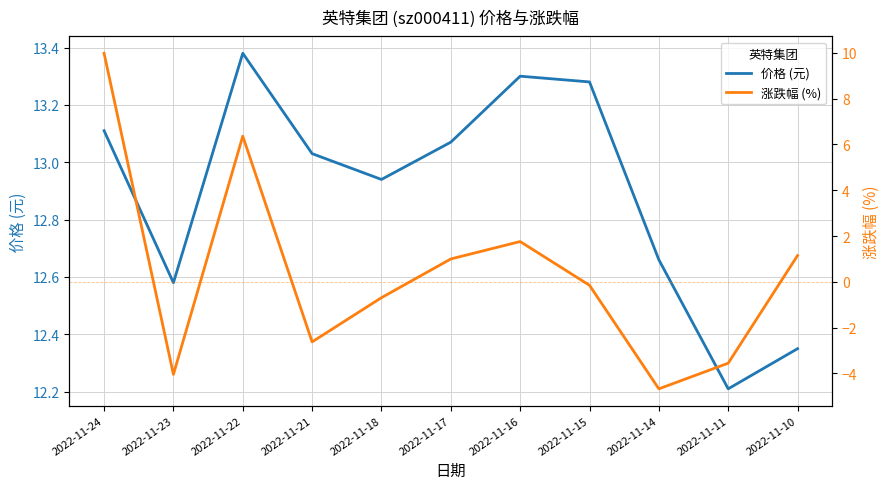

Where does the 价格 (元) series first go above 13?

2022-11-24